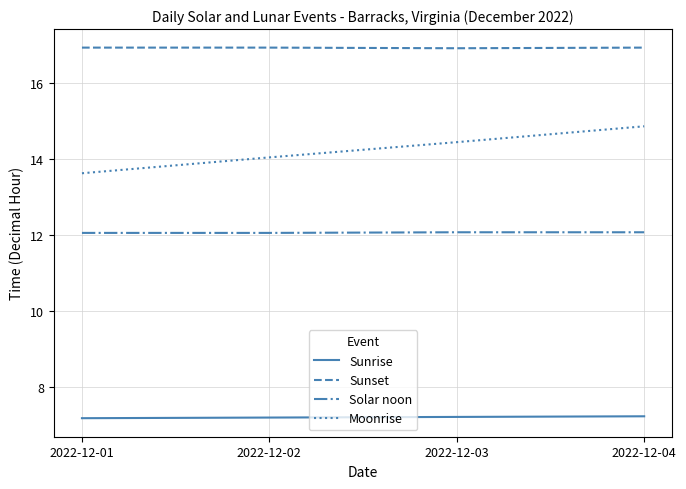

Is it true that Moonrise equals 13.6 at 2022-12-01?

True